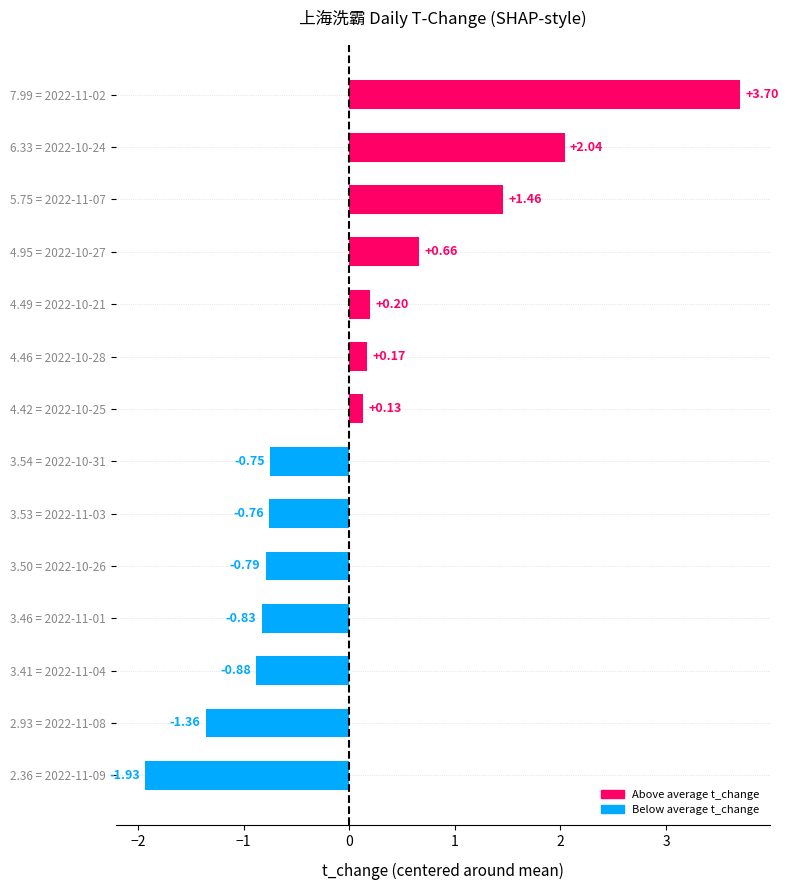

Count the number of data series in this chart.

1